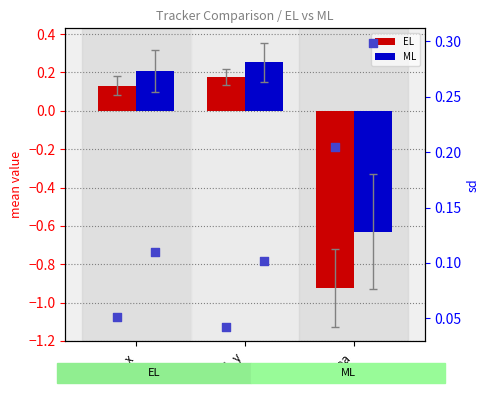

Which series has the largest Y range (max minus min)?

EL